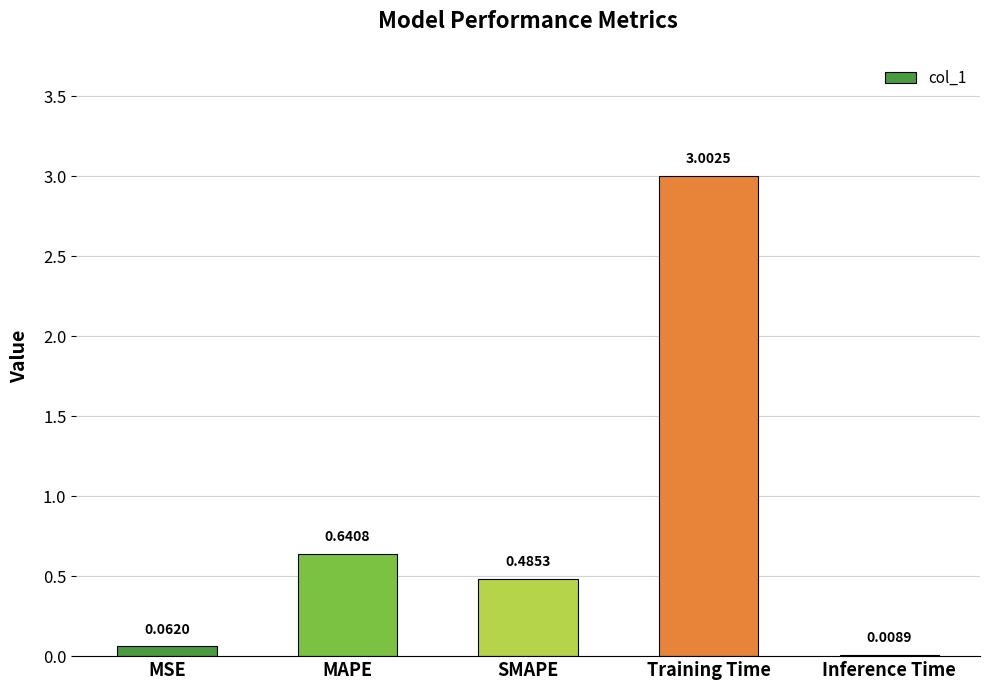

Where is the data nearest to the value 1?

MAPE